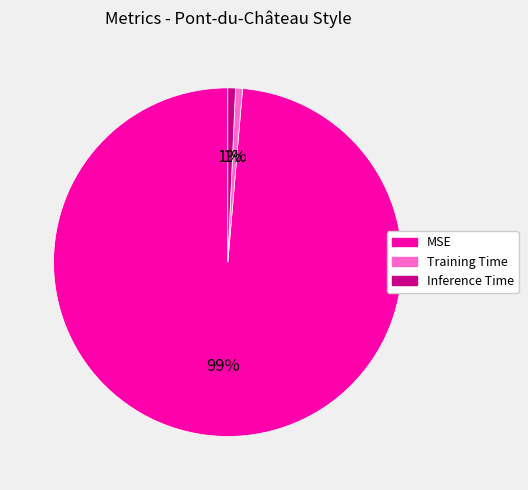

To the nearest percent, what percentage of the pie is Training Time?

1%